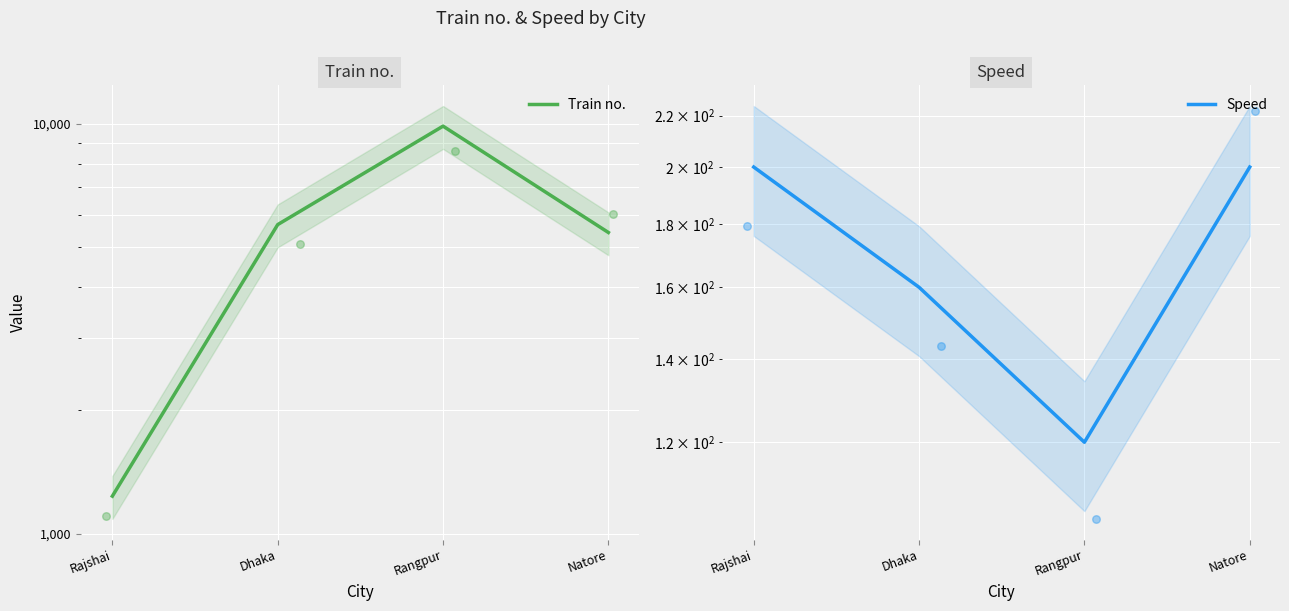

What are all the series names shown in the legend?

Train no., Speed